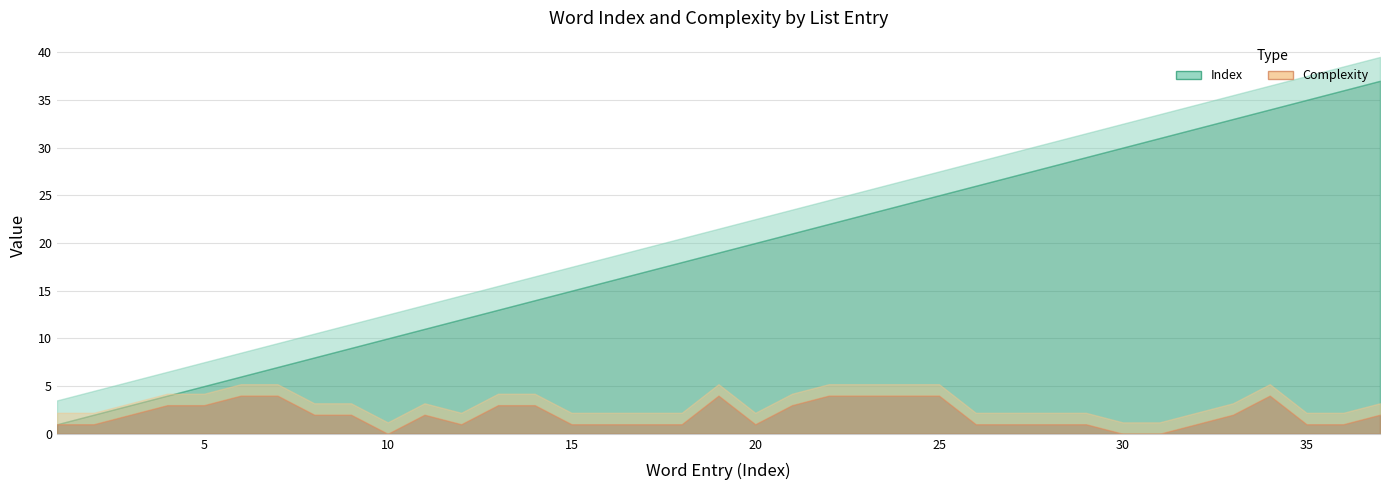

What is the value of the Index point at the 13th from the left?

13